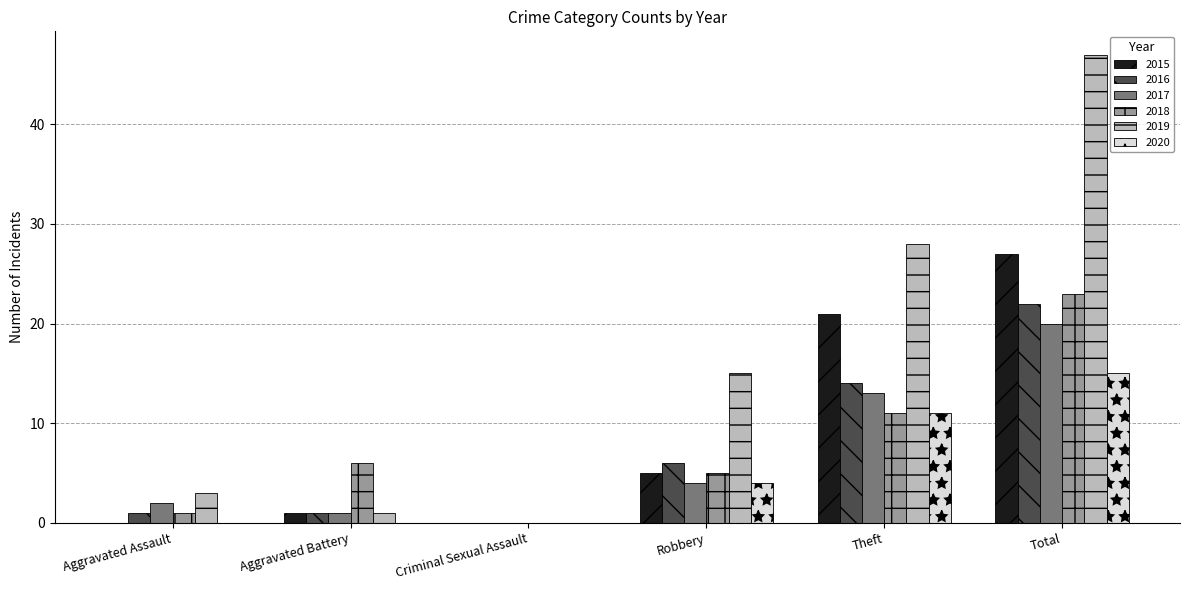

What is the sum of the 2015 values at Aggravated Assault and Total?

27